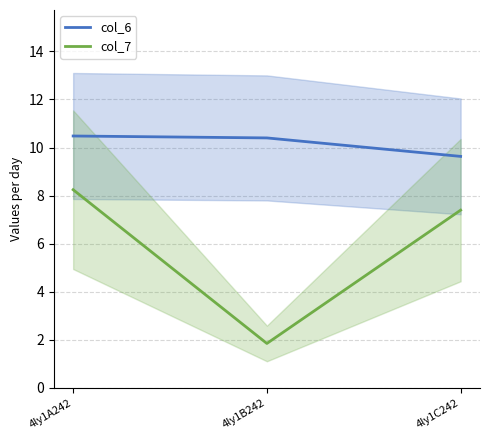

Where is col_7 nearest to the value 5?

4ly1C242